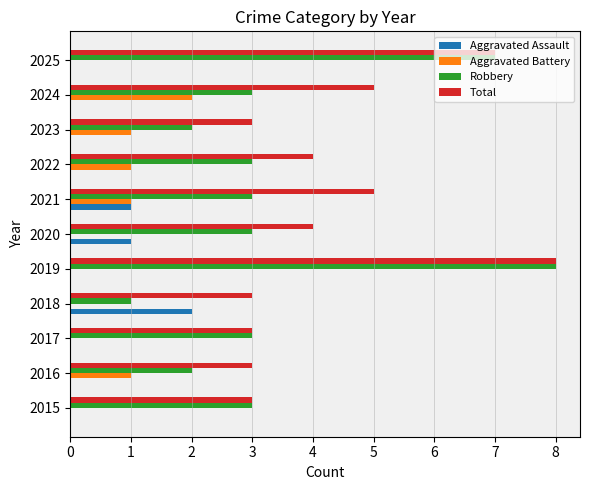

What is the sum of the Total values at 2022 and 2021?

9